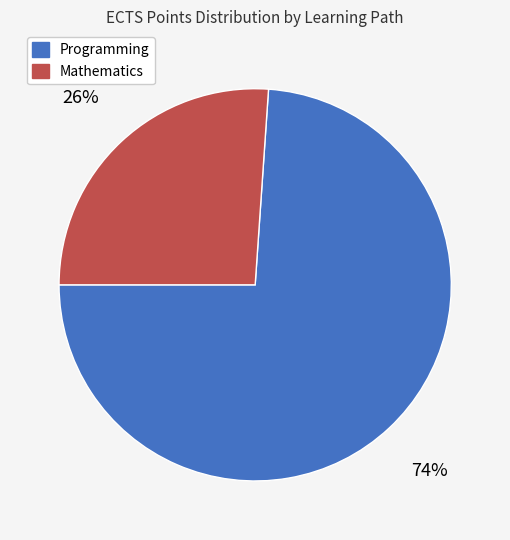

Is there any slice that represents more than half of the pie?

Yes